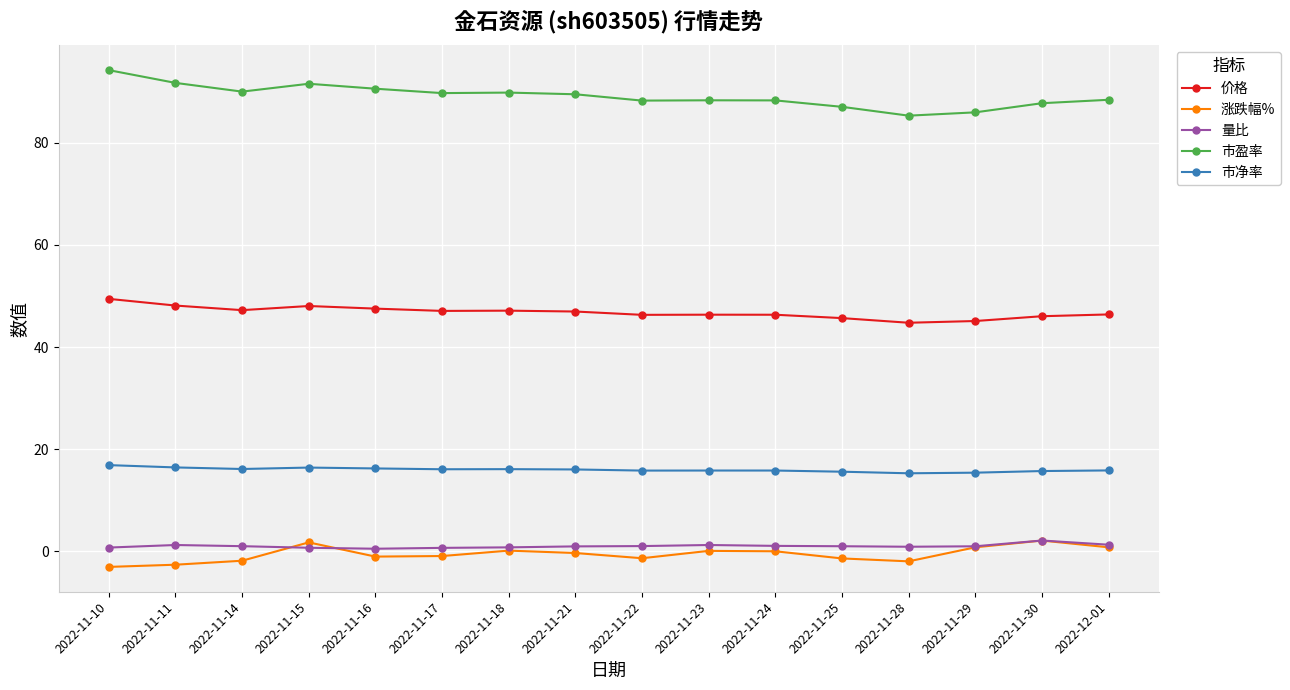

What is the label of the 16th point from the right?

2022-11-10